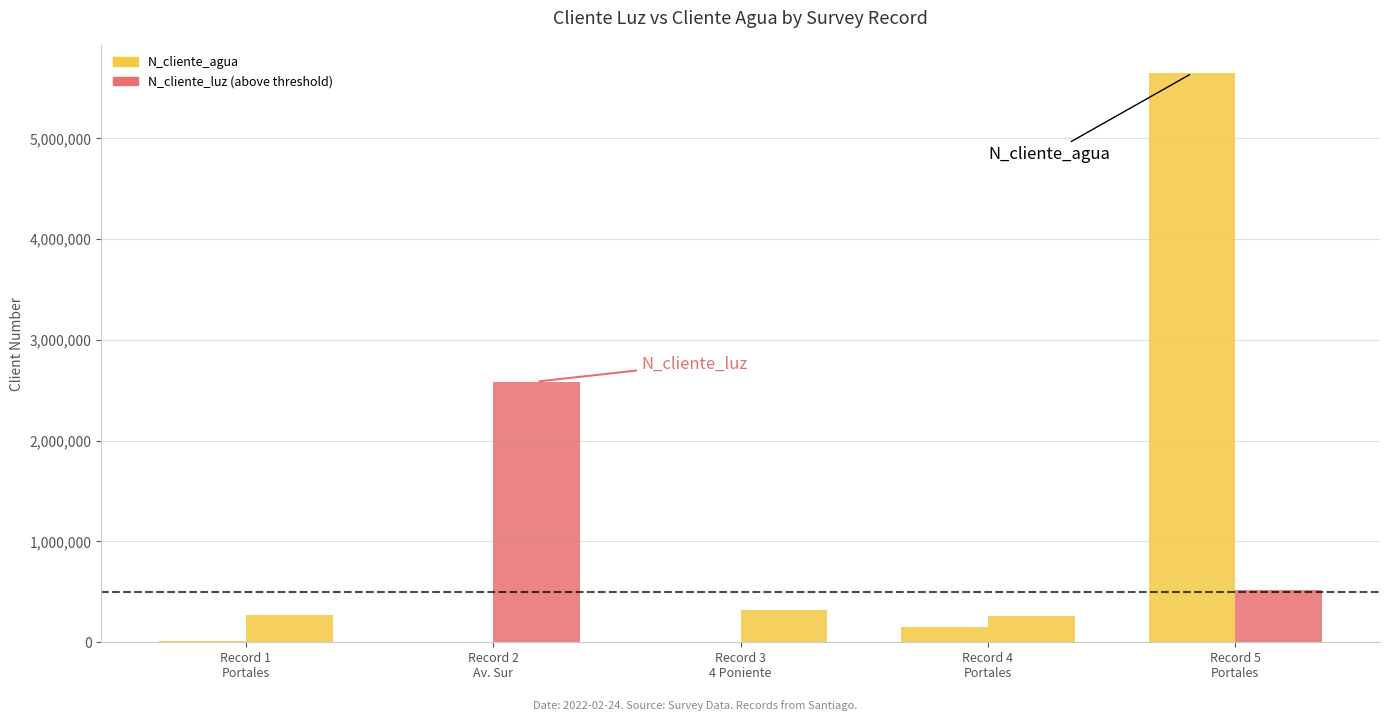

Reading left to right, what are all the values shown in this chart?

N_cliente_agua: Record 1
Portales=15036	Record 2
Av. Sur=1234	Record 3
4 Poniente=5874	Record 4
Portales=155886	Record 5
Portales=5645645
N_cliente_luz: Record 1
Portales=268734	Record 2
Av. Sur=2586314	Record 3
4 Poniente=324732	Record 4
Portales=258663	Record 5
Portales=521566